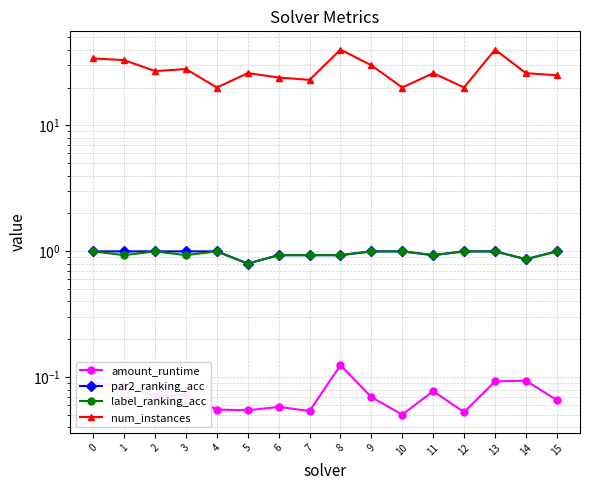

Which label corresponds to the largest value in the chart?

8